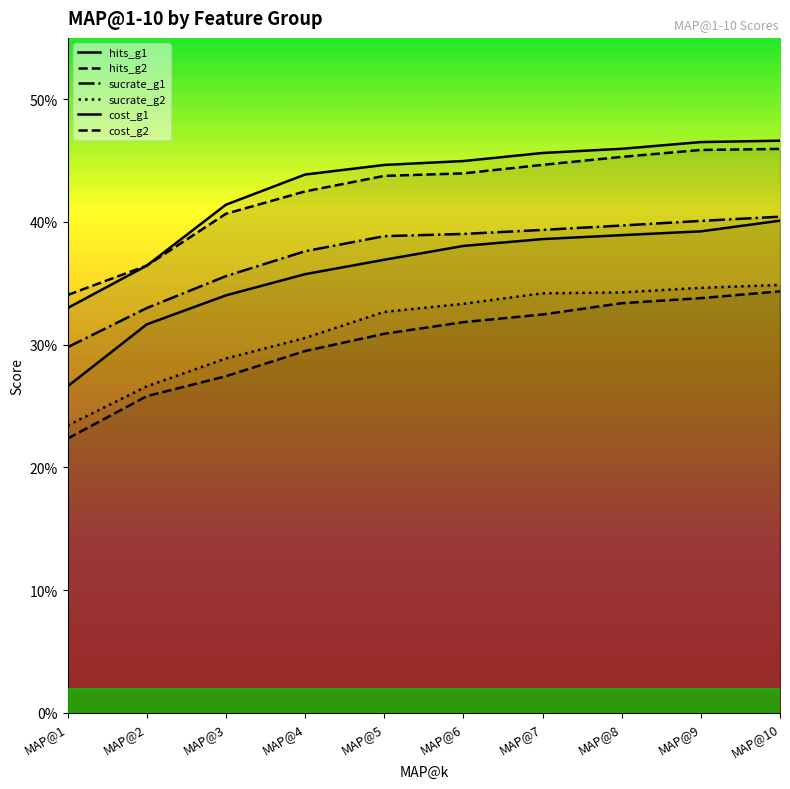

Where is hits_g1 nearest to the value 0?

MAP@1